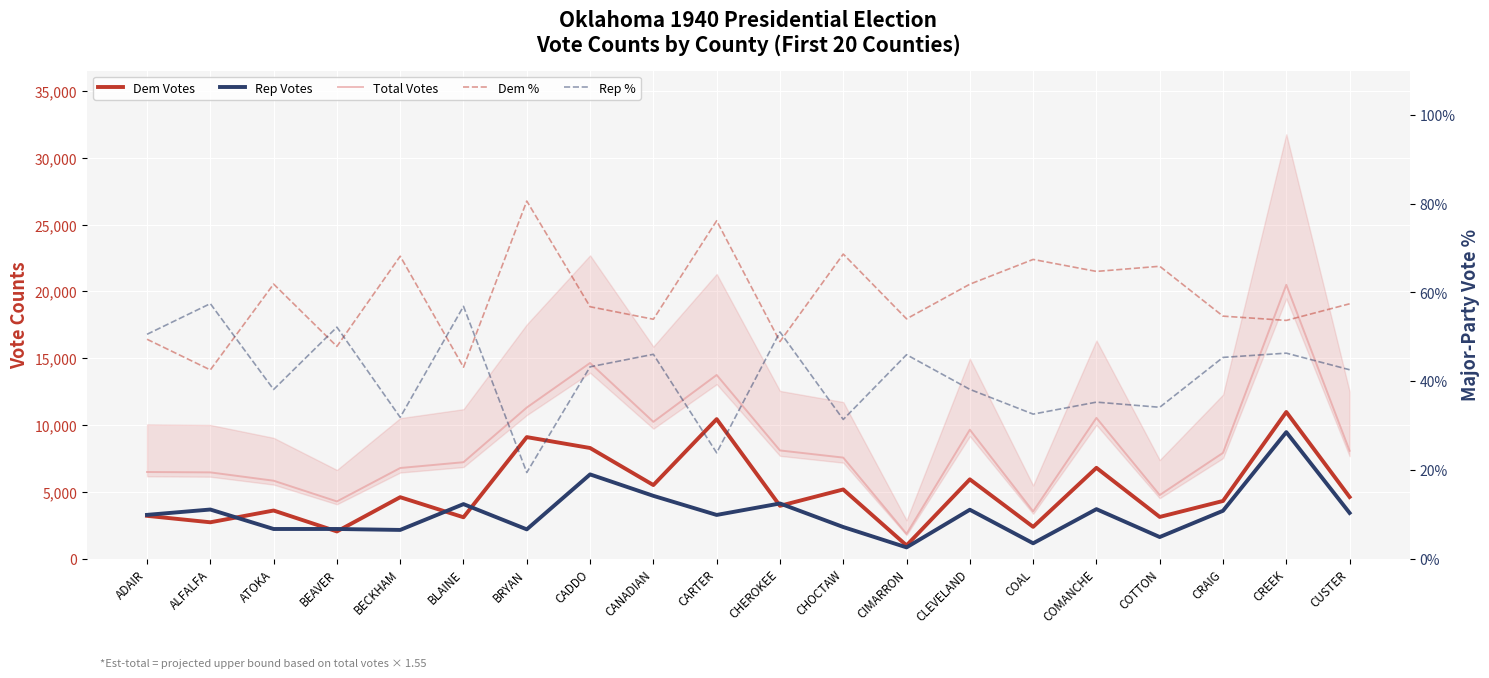

Which series changed the most between BEAVER and CLEVELAND?

Total Votes